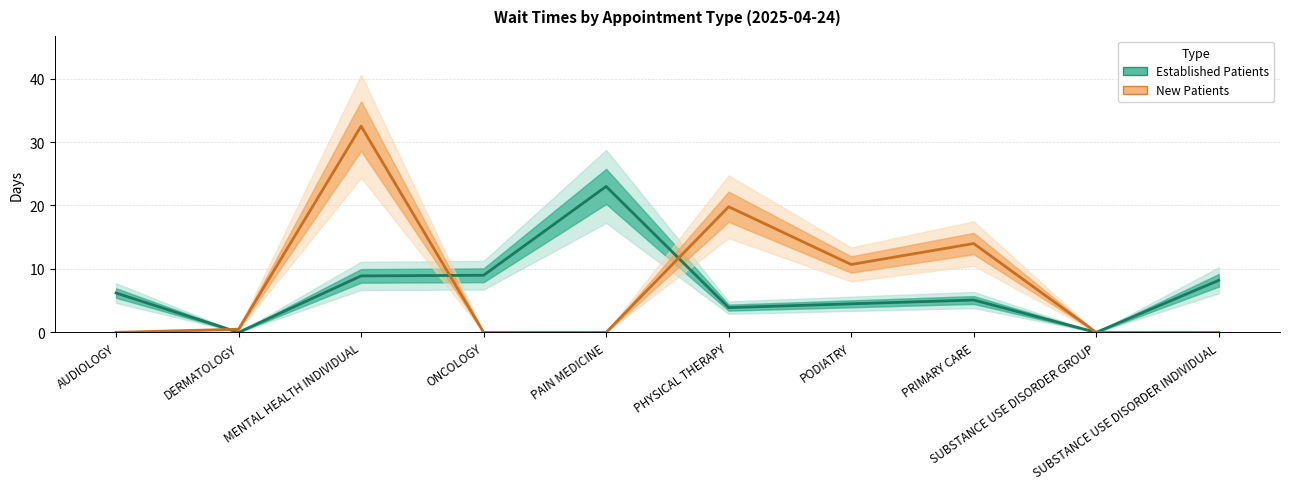

At which category does the chart reach its minimum across all series?

DERMATOLOGY